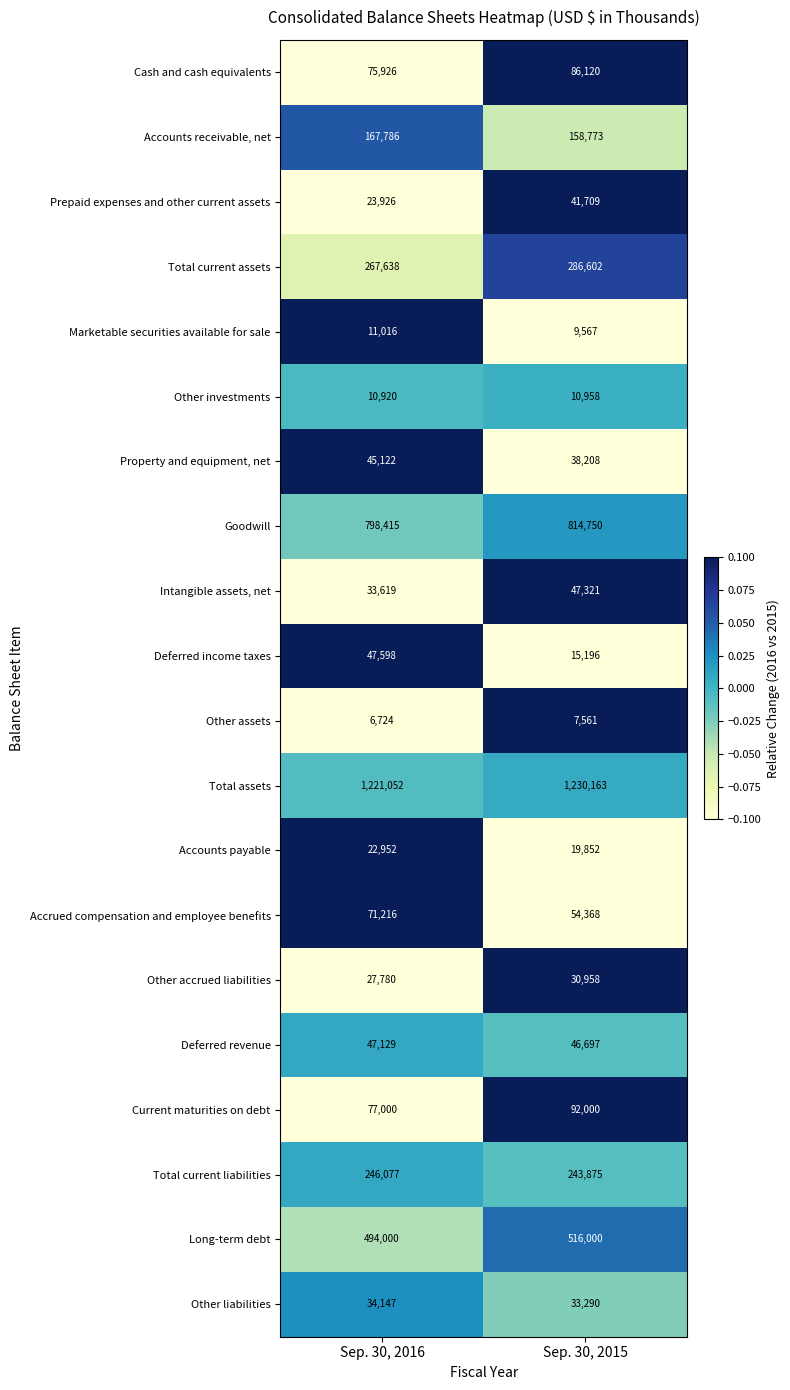

Is it true that Deferred revenue equals 22938 at Sep. 30, 2016?

False